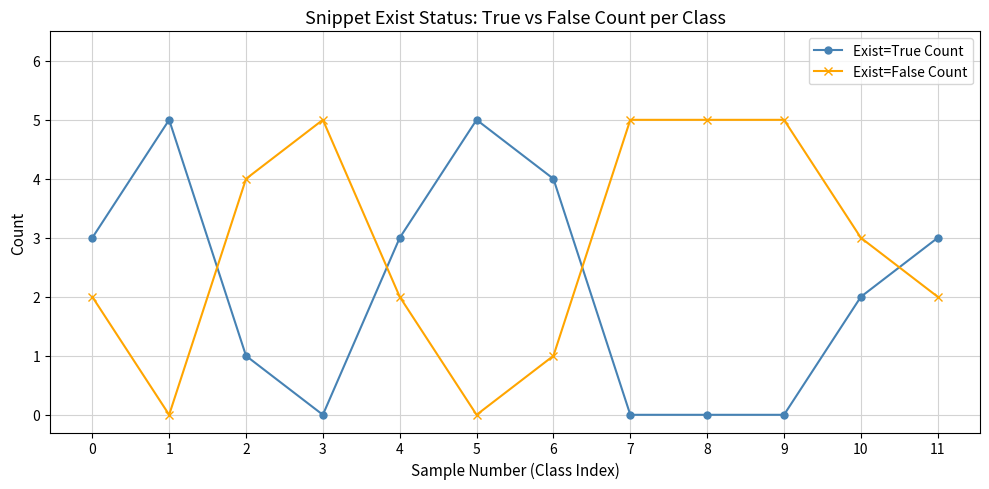

Between which two adjacent categories do Exist=False Count and Exist=True Count first intersect?

1 and 2